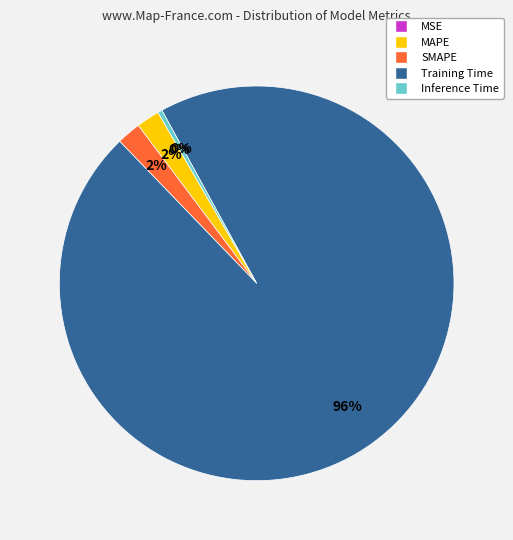

Between Training Time and MAPE, which is larger?

Training Time